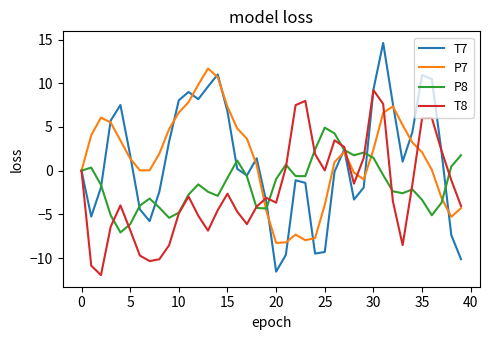

Count the number of categories in the chart.

40